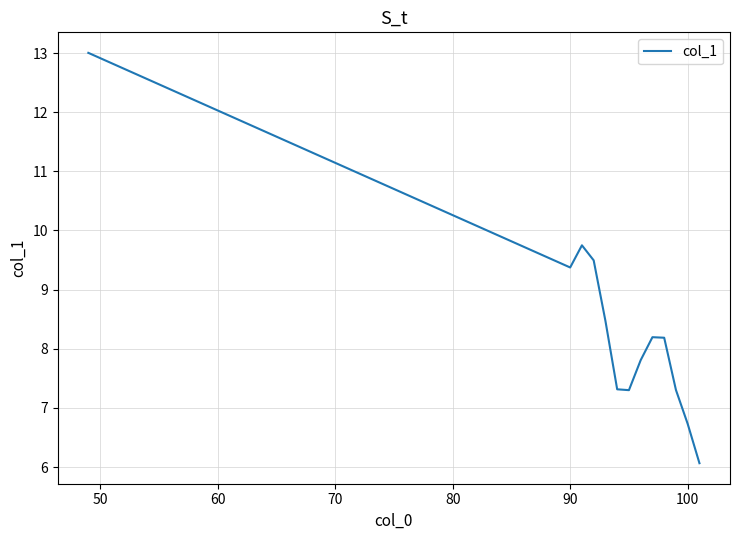

Reading left to right, transcribe all the data shown in this chart.

13.0	9.4	9.7	9.5	8.5	7.3	7.3	7.8	8.2	8.2	7.3	6.7	6.1